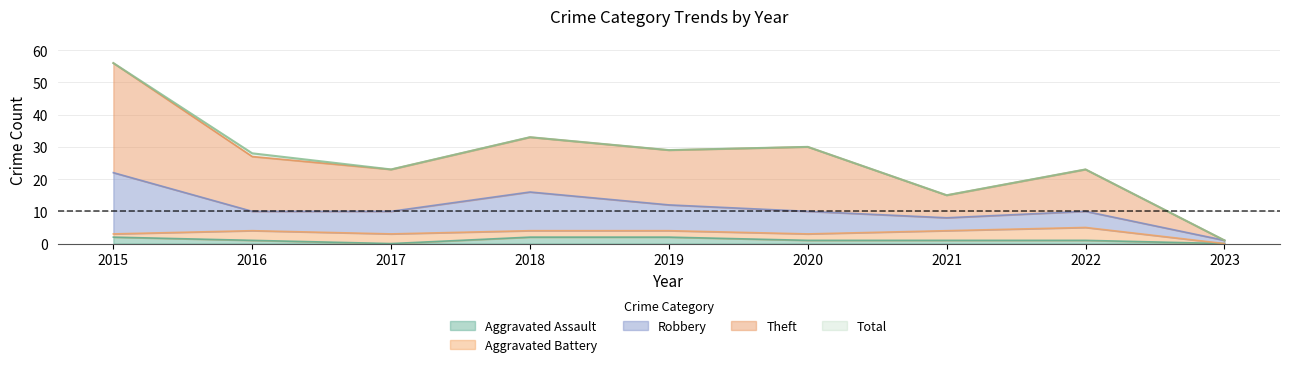

True or false: Theft and Aggravated Assault intersect in this chart.

False